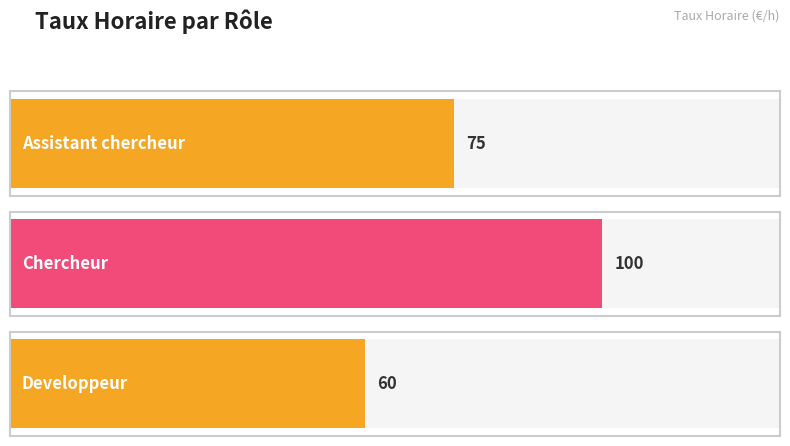

Approximately how many times larger is the value at Assistant chercheur compared to Developpeur?

1.2